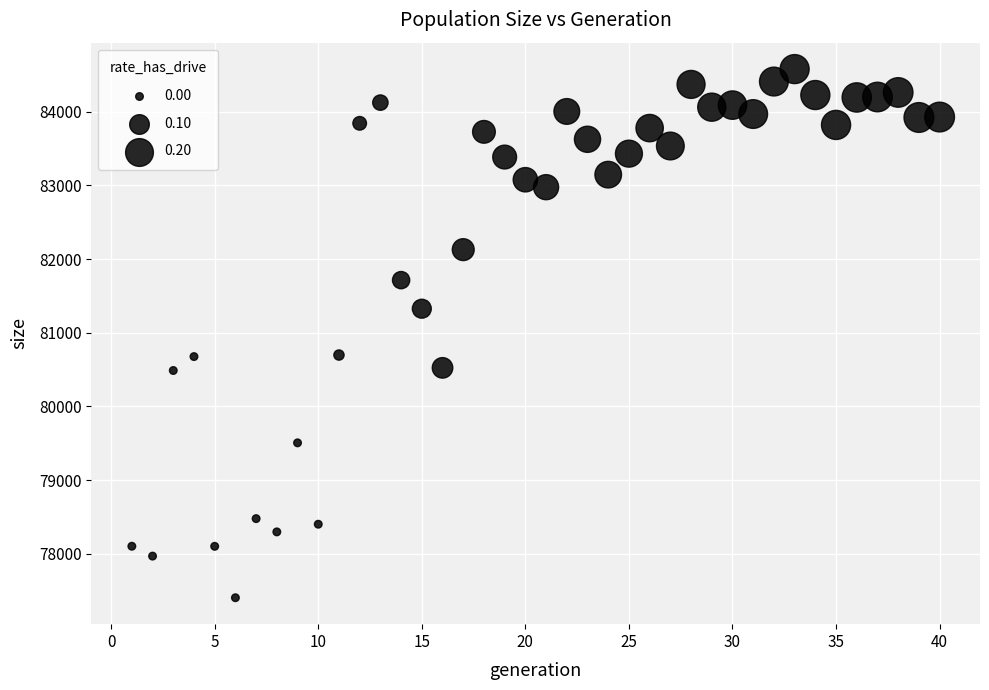

What is the range of X values (max minus min)?

39